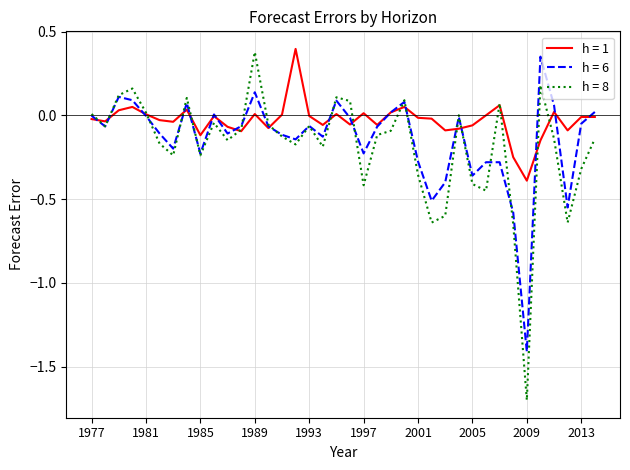

Which series has the widest spread of values?

h = 8